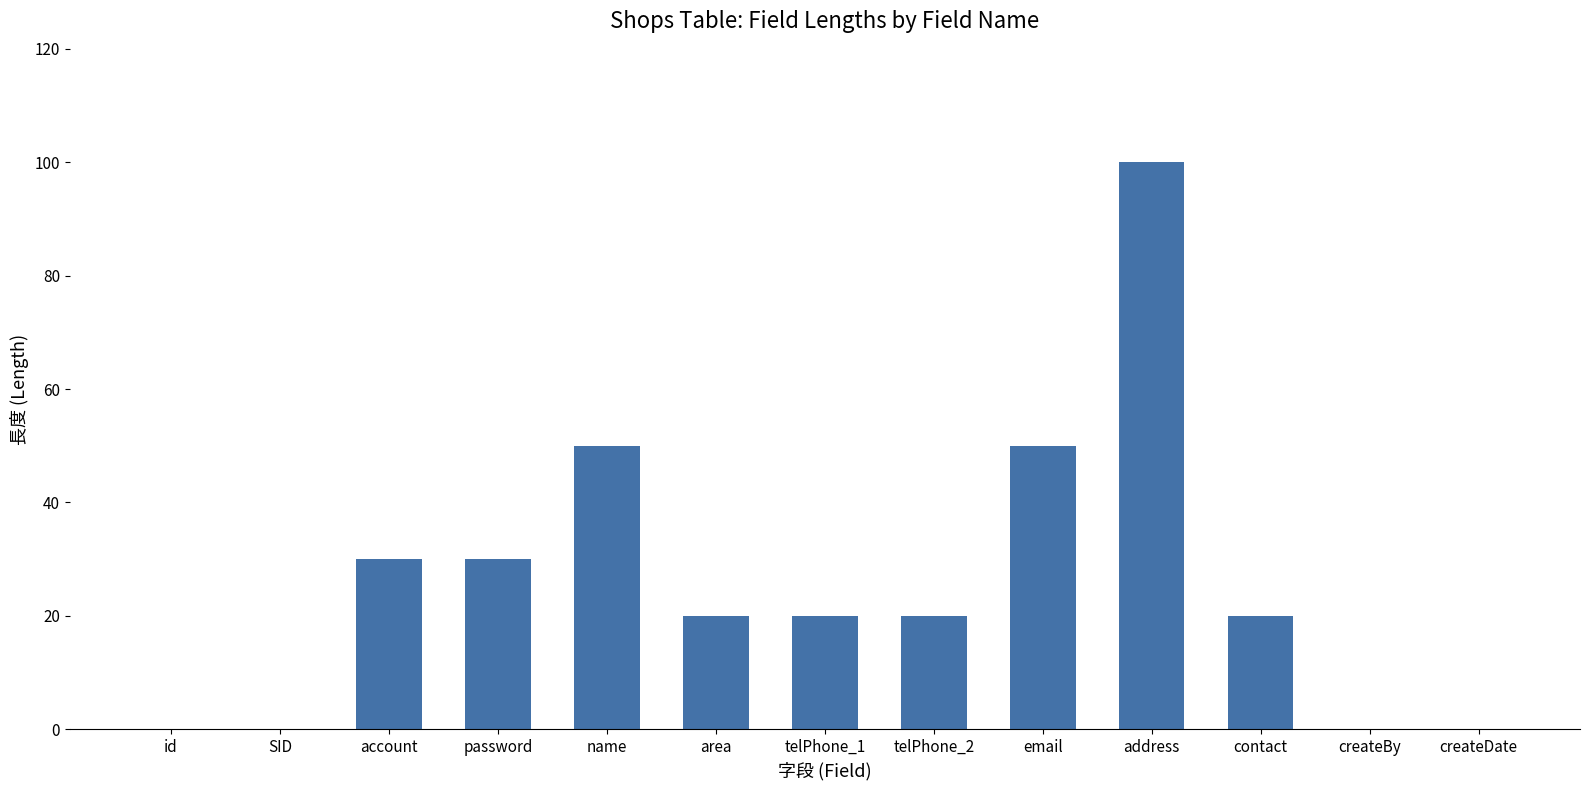

What is the ratio of the value at contact to the value at email?

0.4